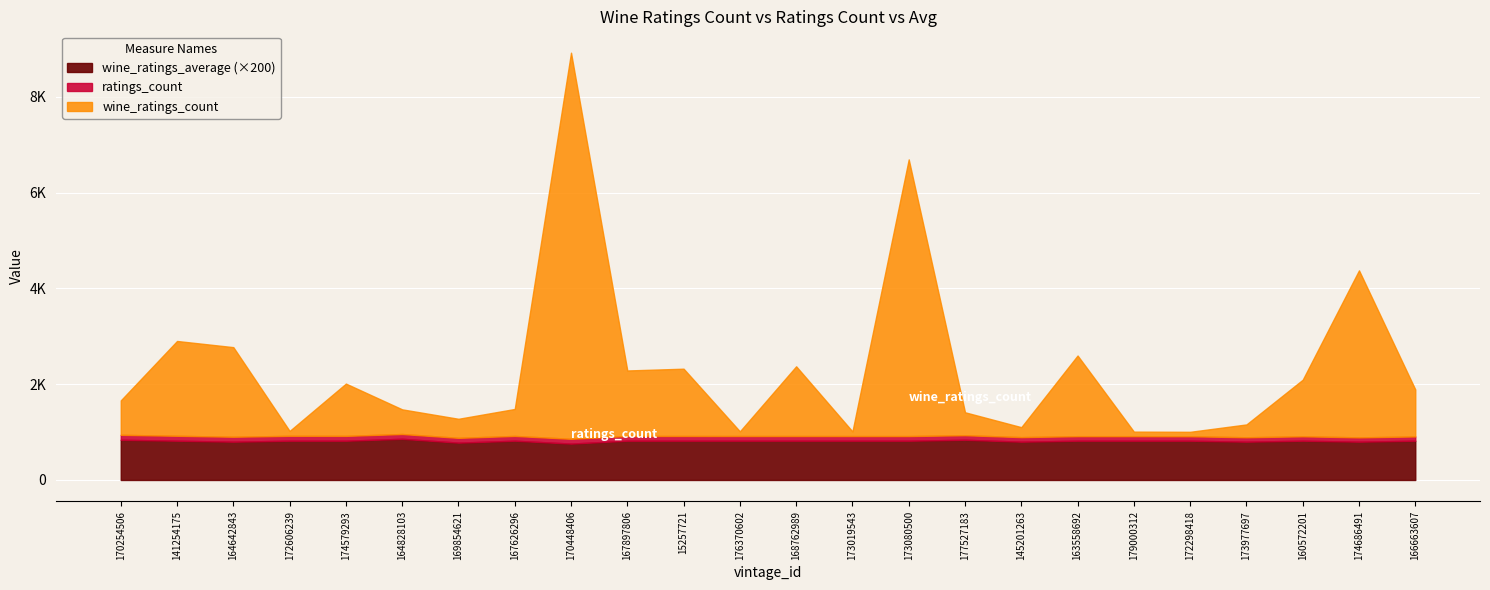

Read the ratings_count value at 141254175.

103.0